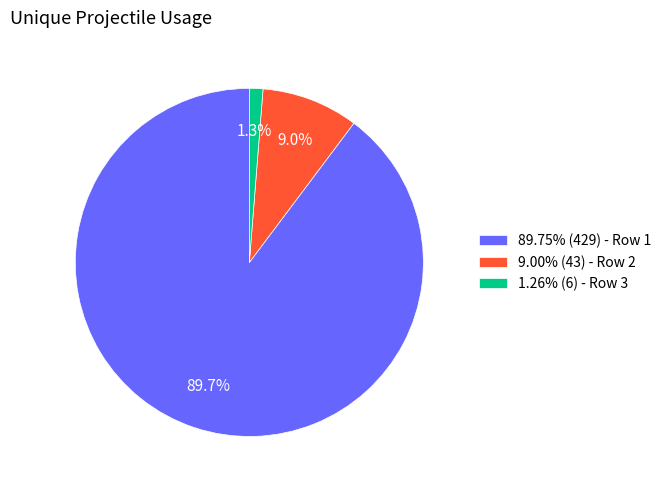

Is there a majority slice in this chart?

Yes